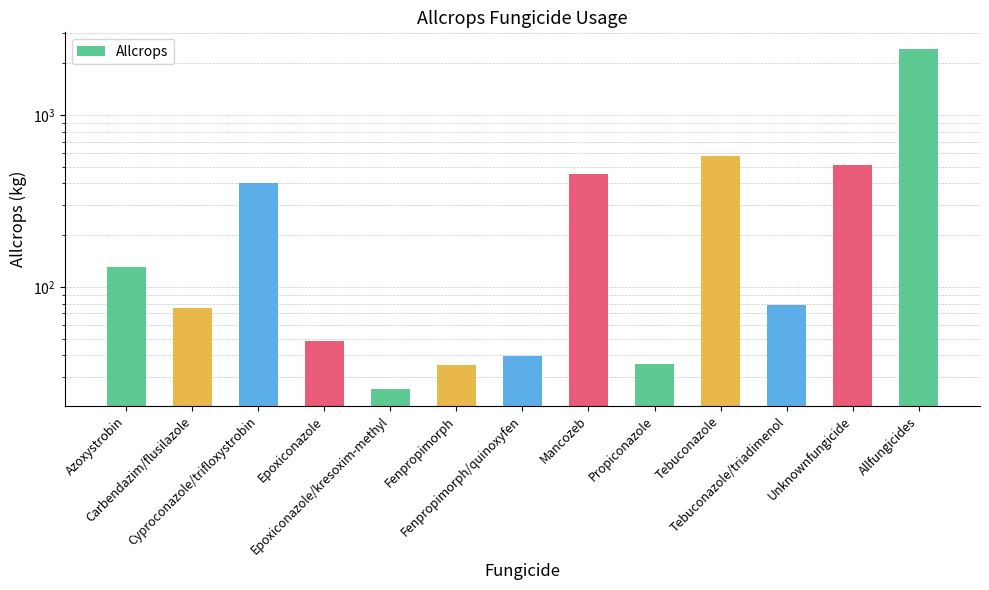

What is the change in value from Carbendazim/flusilazole to Cyproconazole/trifloxystrobin?

+328.2